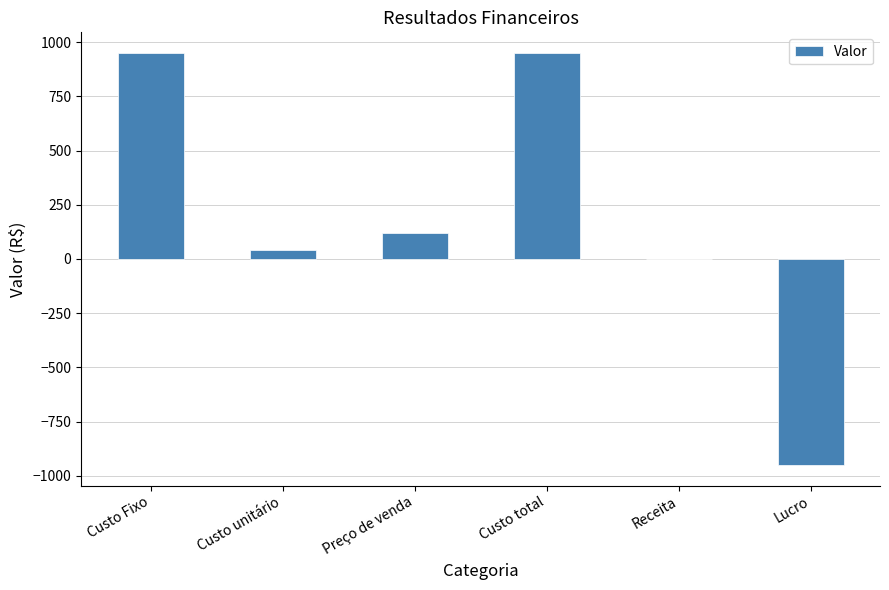

What is the maximum value shown in the chart?

950